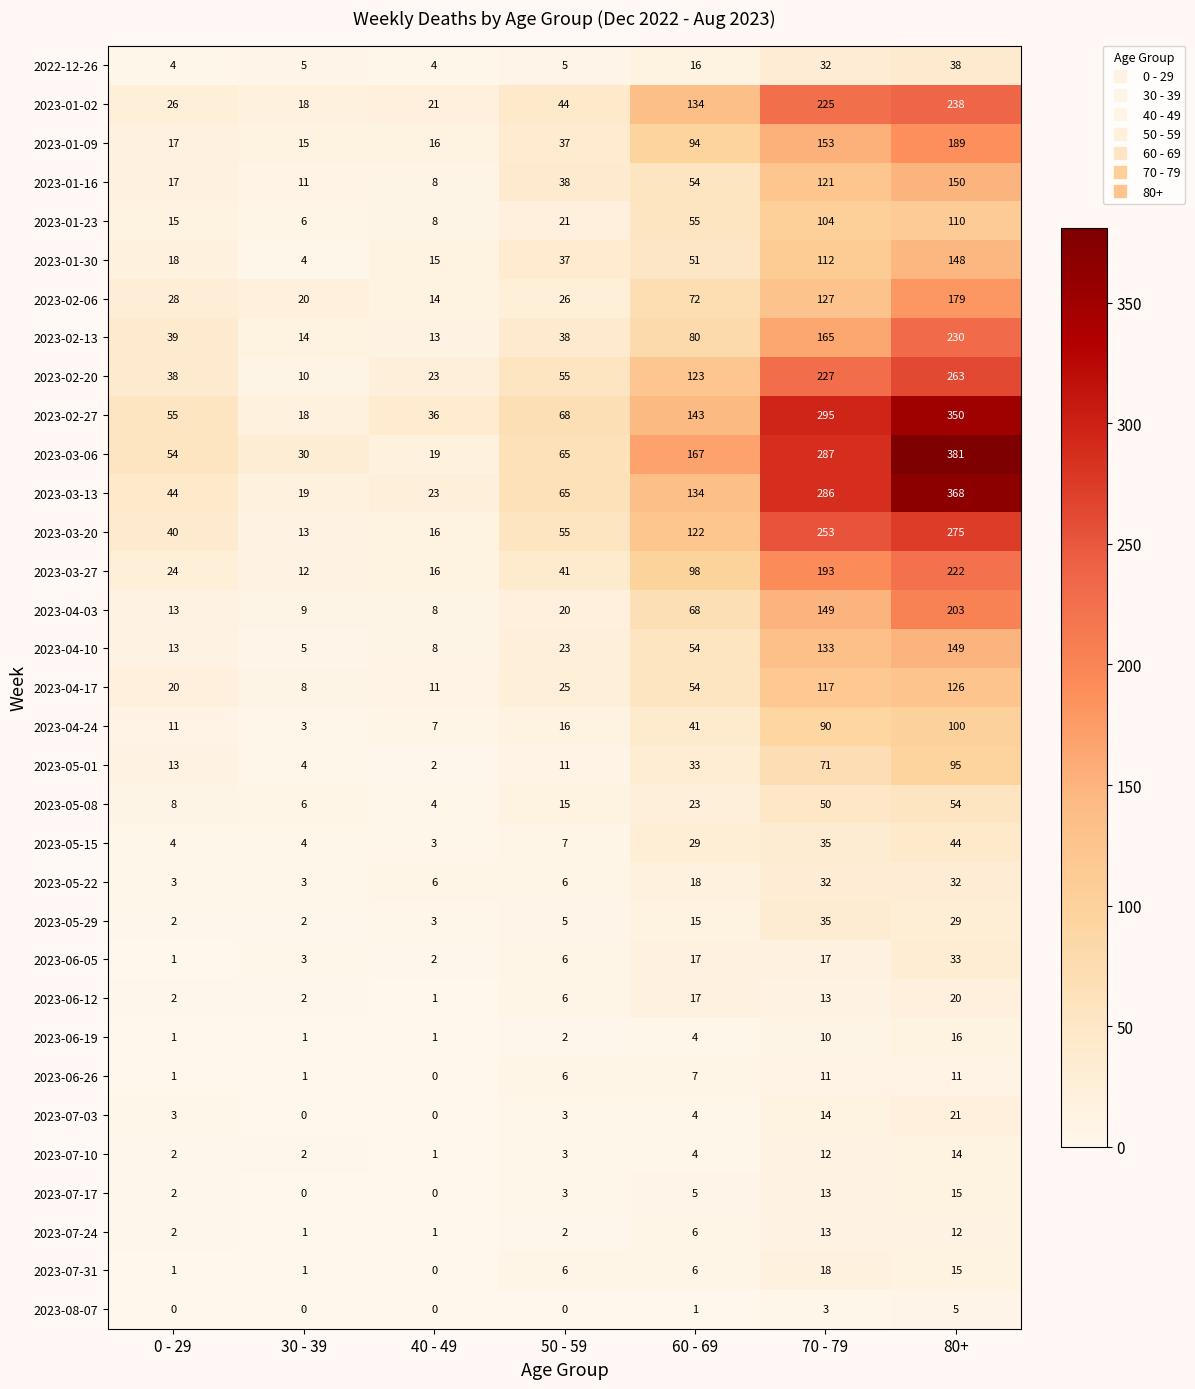

True or false: 2023-07-10 has a value of 1 at 40 - 49.

True